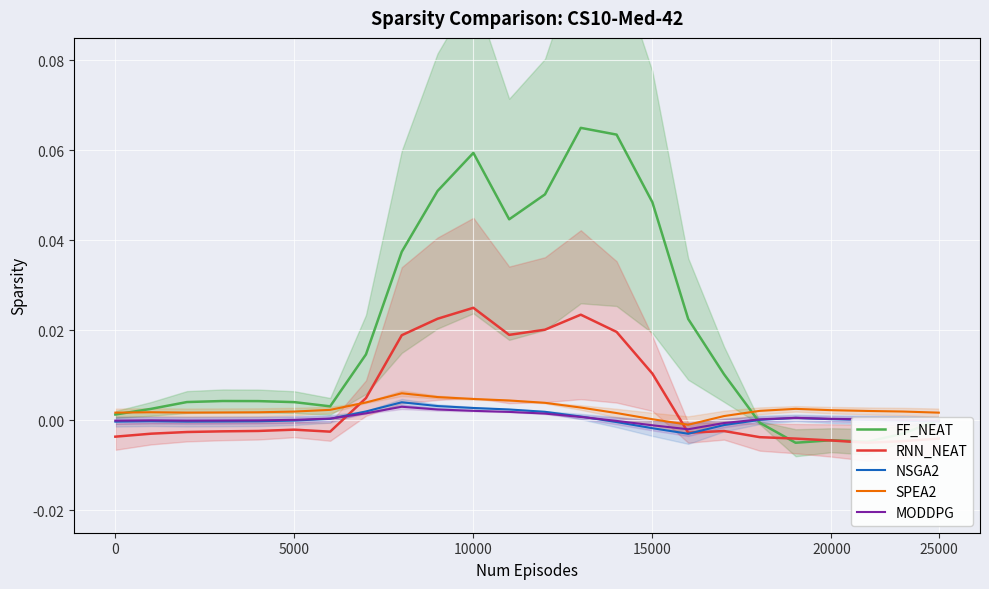

Where is FF_NEAT nearest to the value 0?

25000